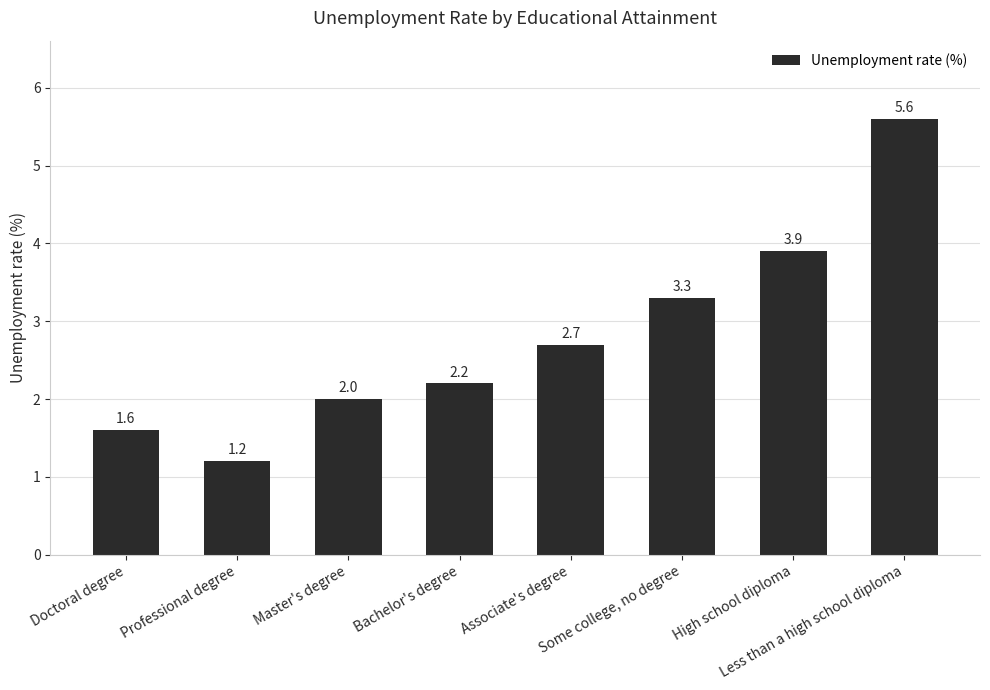

True or false: the data shows 5.8 at High school diploma.

False